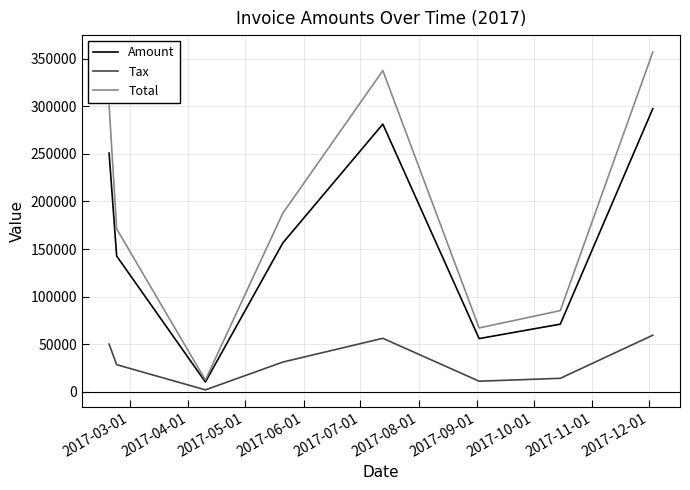

Which series has the largest range (max minus min)?

Total